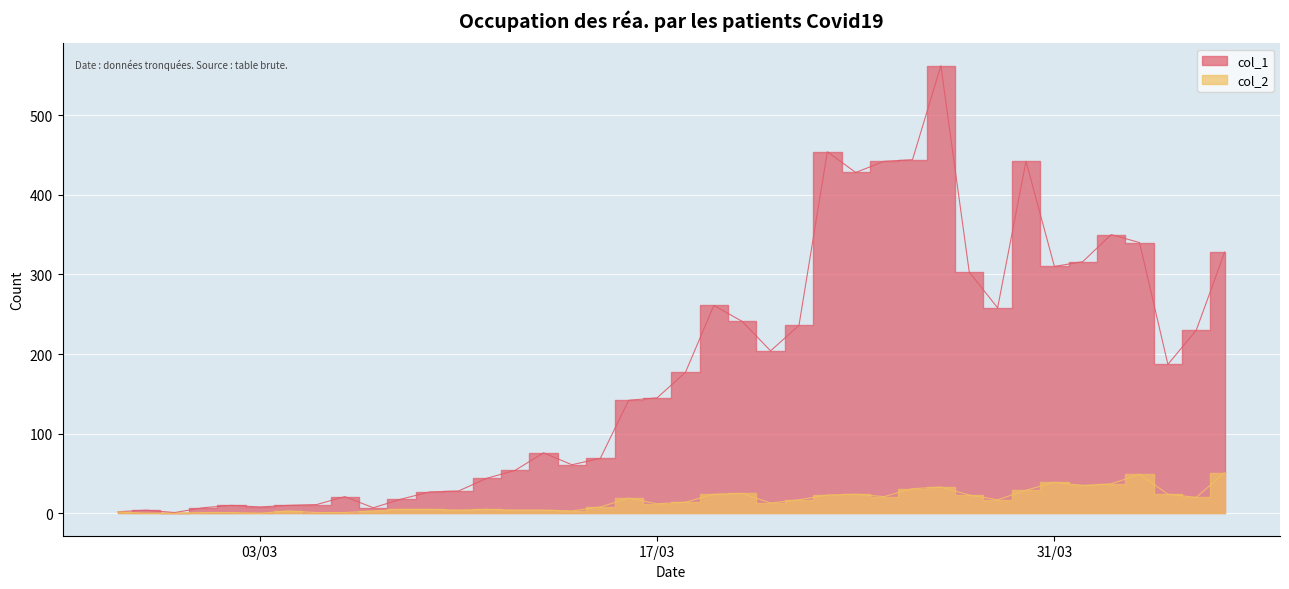

What is the difference between the maximum and minimum values in the col_1 series?

561